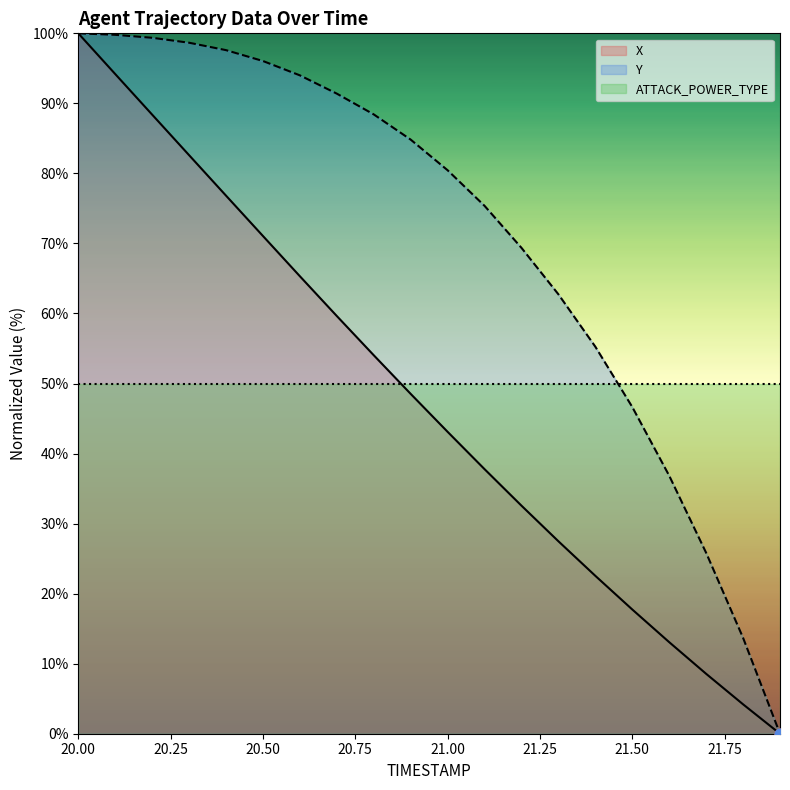

Which series contains the lowest Y value?

X